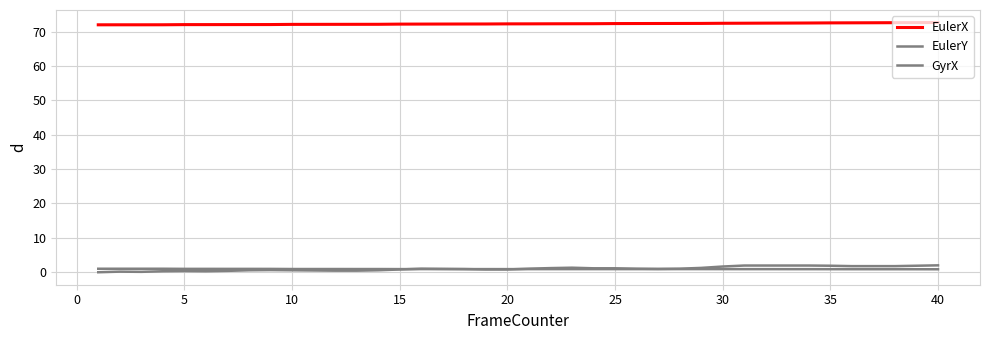

At how many categories does at least one series exceed 19?

40